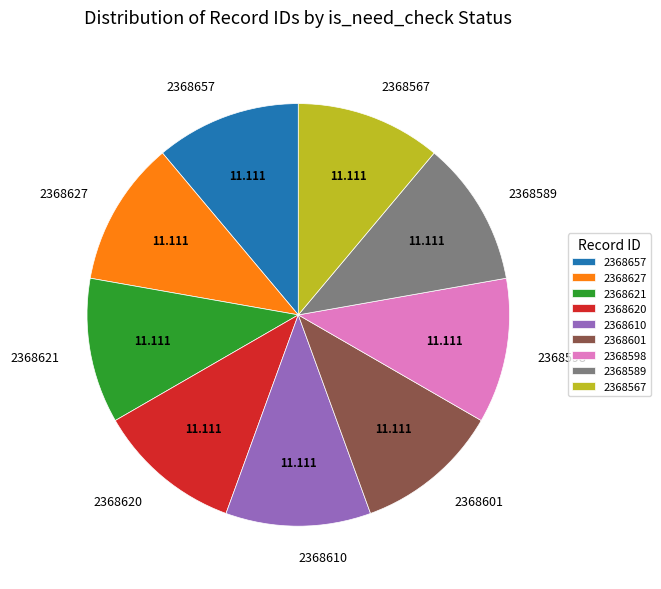

Is 2368621 the majority of the pie?

No